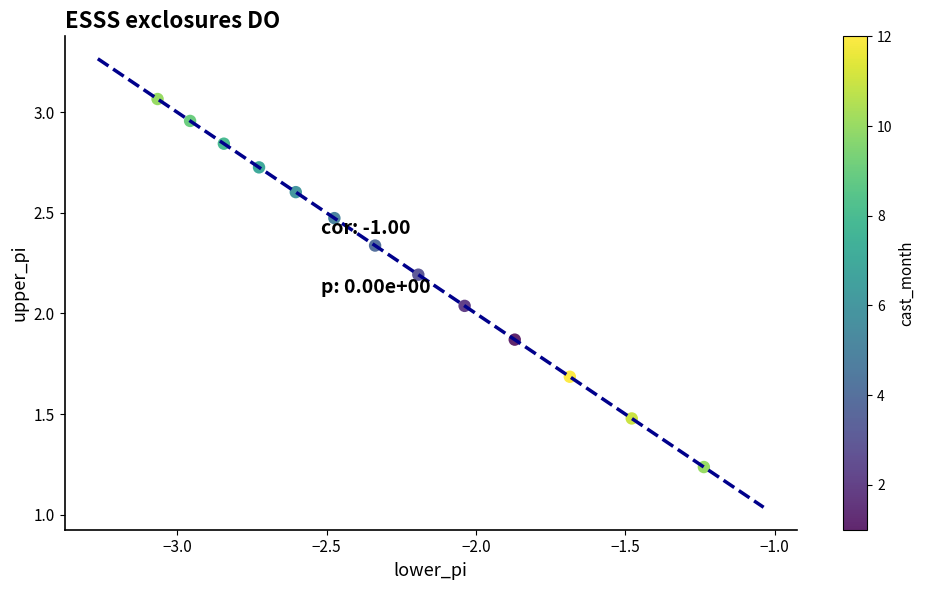

What is the range of Y values (max minus min)?

1.8